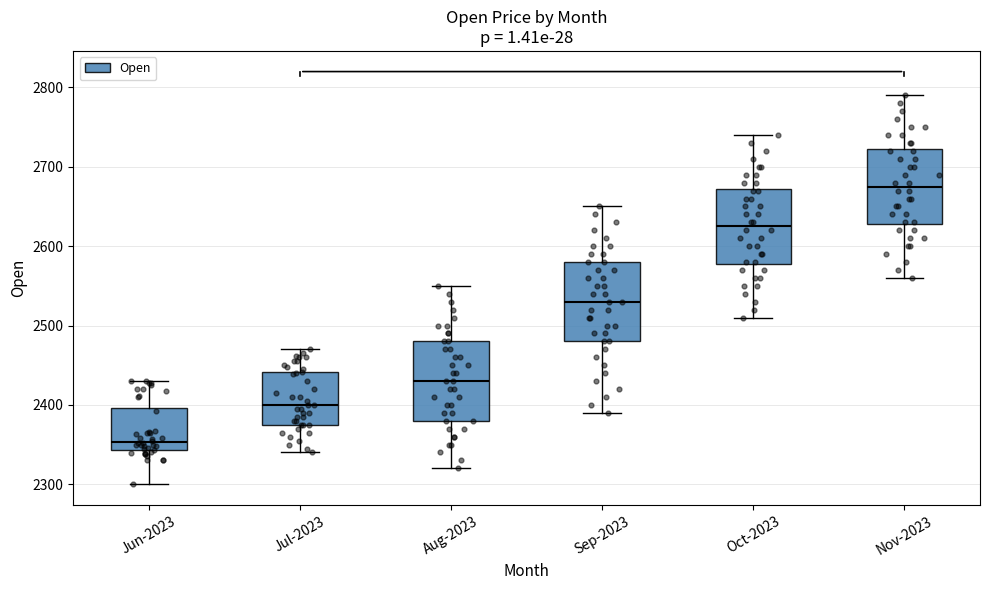

Which box's median line is the highest?

Nov-2023